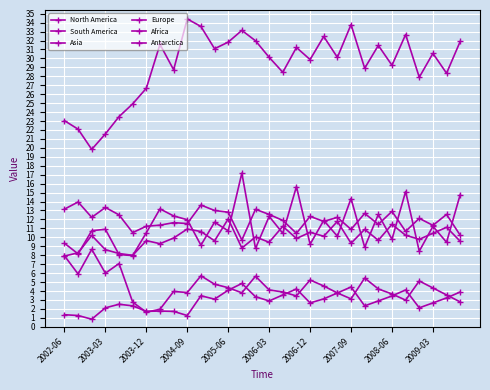

How many distinct data groups are displayed?

6